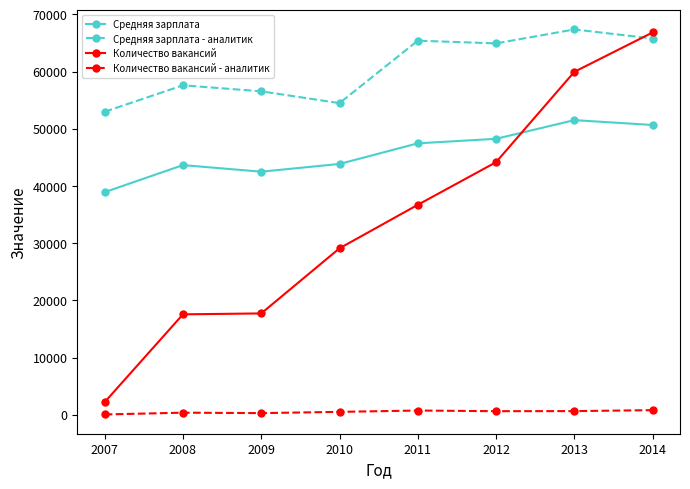

What is the maximum value for Средняя зарплата?

51510